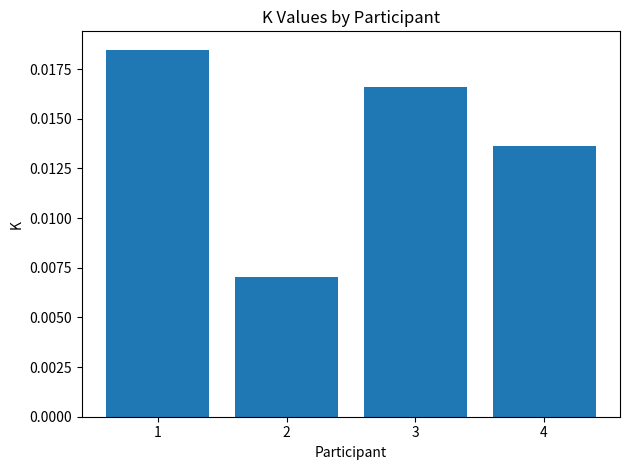

Rank the categories by value from highest to lowest.

1, 3, 4, 2